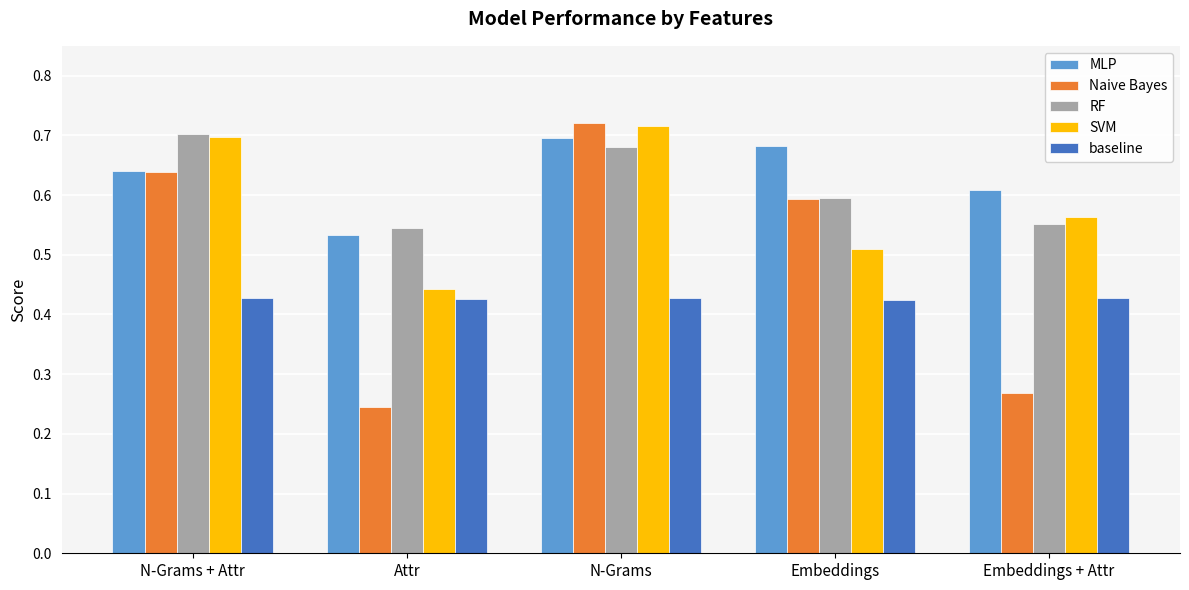

What is the label of the 1st bar from the right?

Embeddings + Attr